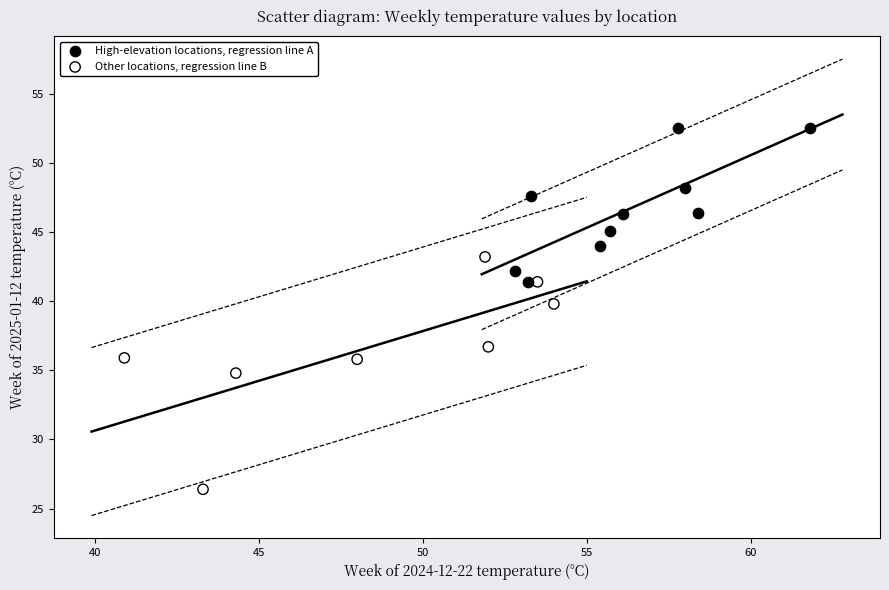

Which series has the largest Y range (max minus min)?

Other locations, regression line B